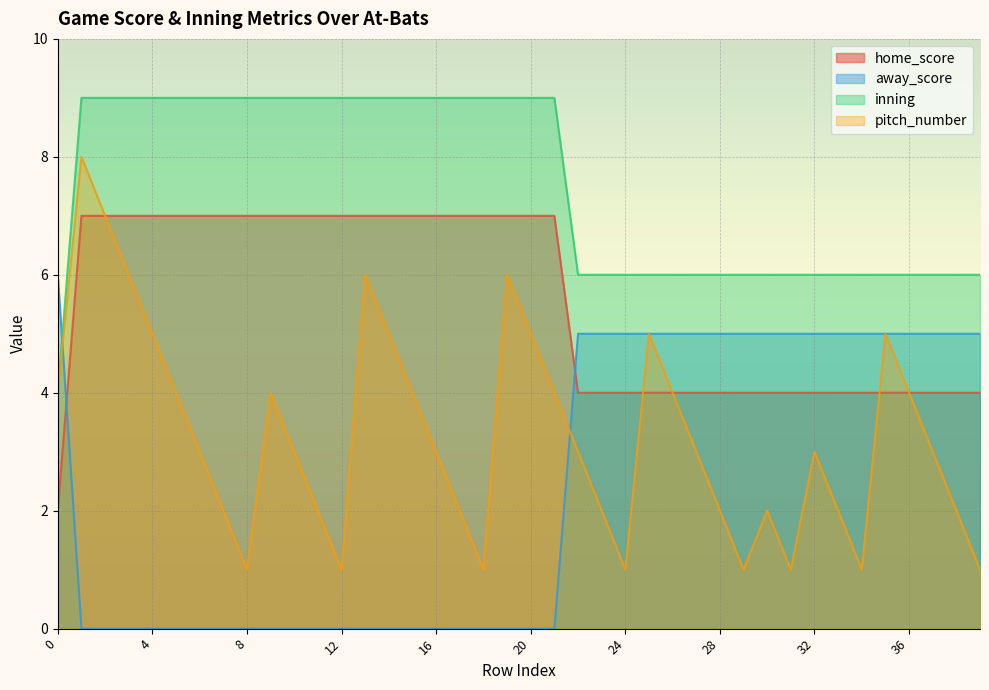

What is the difference between the second highest and minimum values in the home_score series?

5